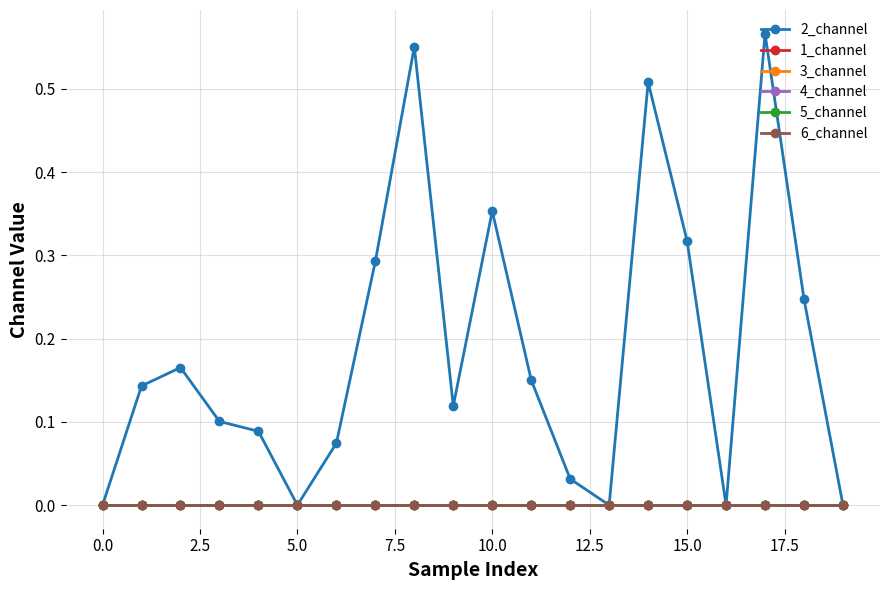

Does the chart have visible grid lines?

Yes